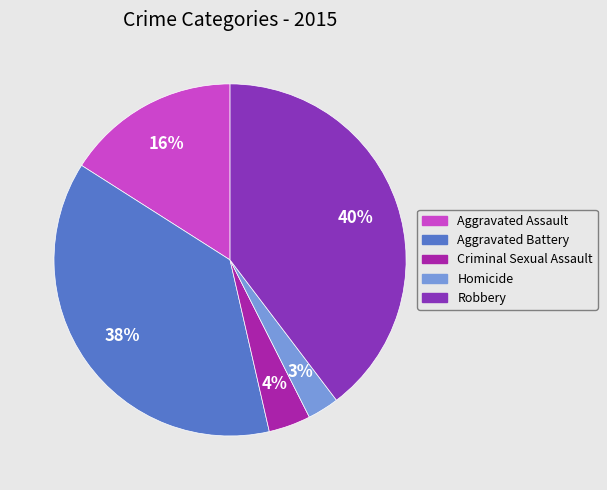

Does any single category account for the majority?

No